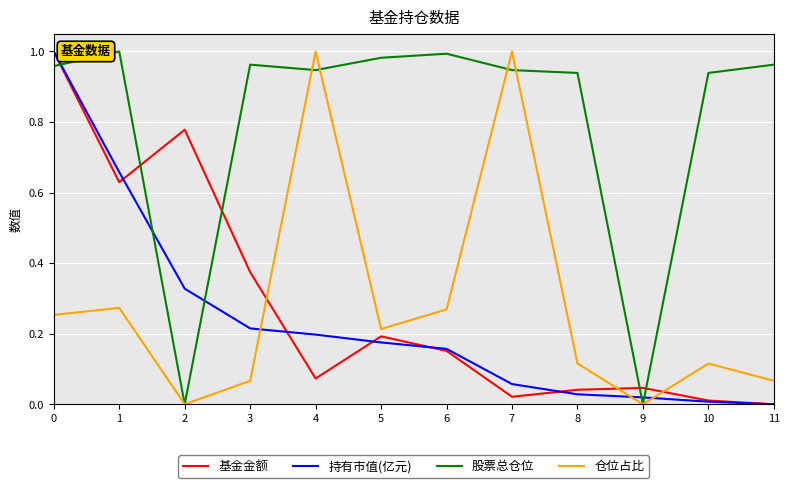

Which series has the largest total across all categories?

股票总仓位